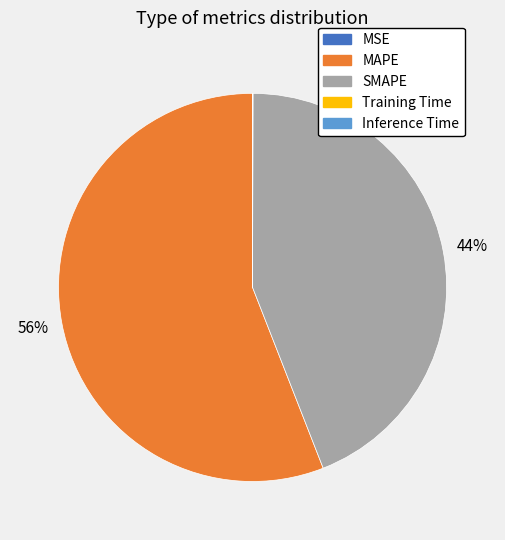

To the nearest percent, what is the difference between the largest and smallest slice percentages?

56%